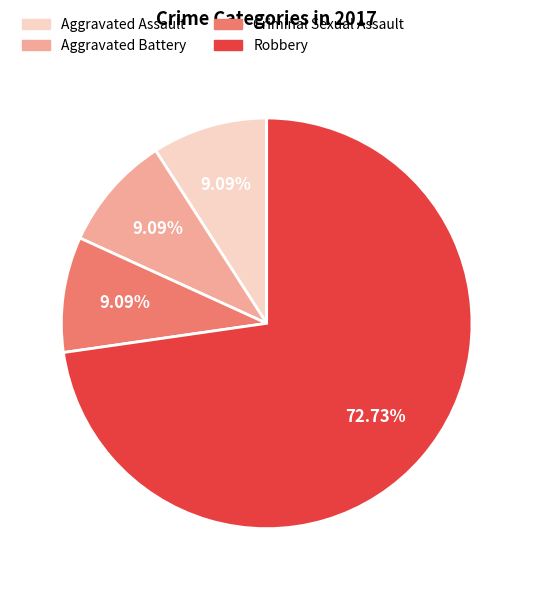

How many segments does this pie chart have?

4